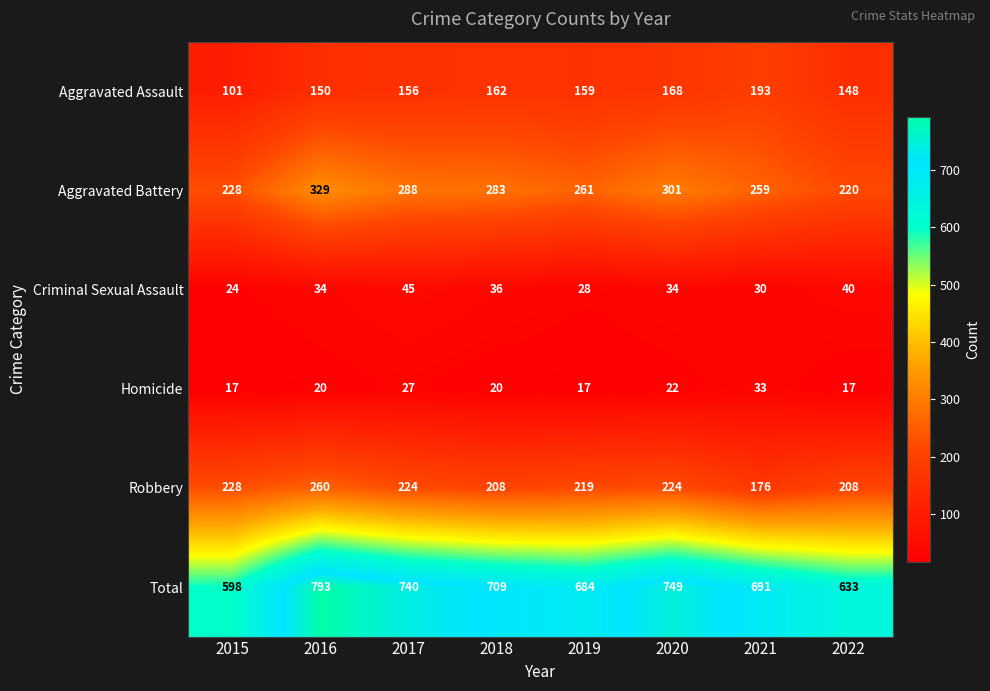

What is the difference between the Aggravated Assault values at 2018 and 2017?

6